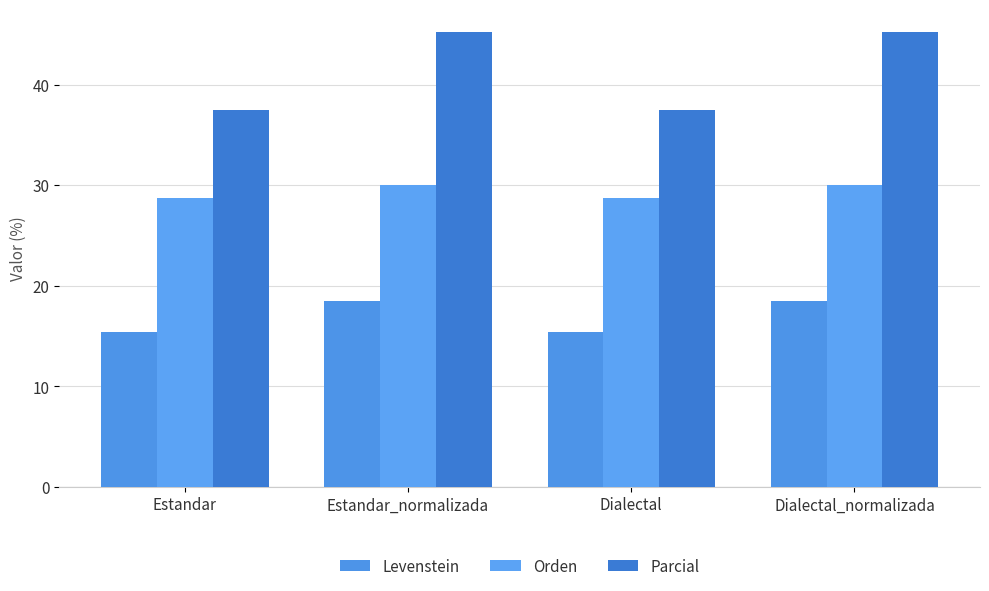

Reading left to right, what are all the values shown in this chart?

Levenstein: 15.4	18.5	15.4	18.5
Orden: 28.7	30.1	28.7	30.1
Parcial: 37.5	45.2	37.5	45.2